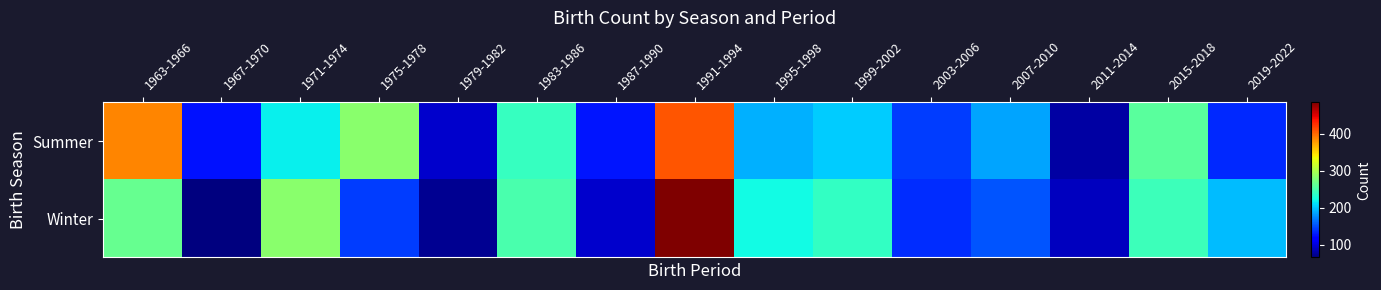

Between 2019-2022 and 2003-2006, which is larger?

2003-2006